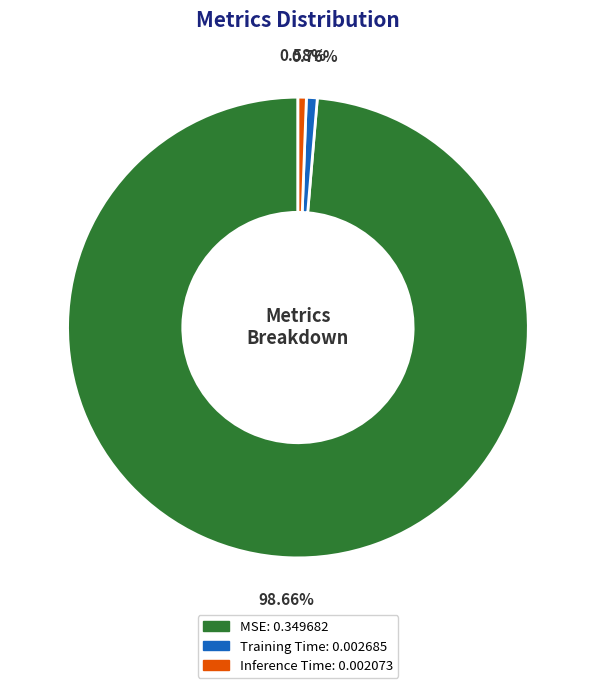

What percentage is the Inference Time slice, to the nearest percent?

1%